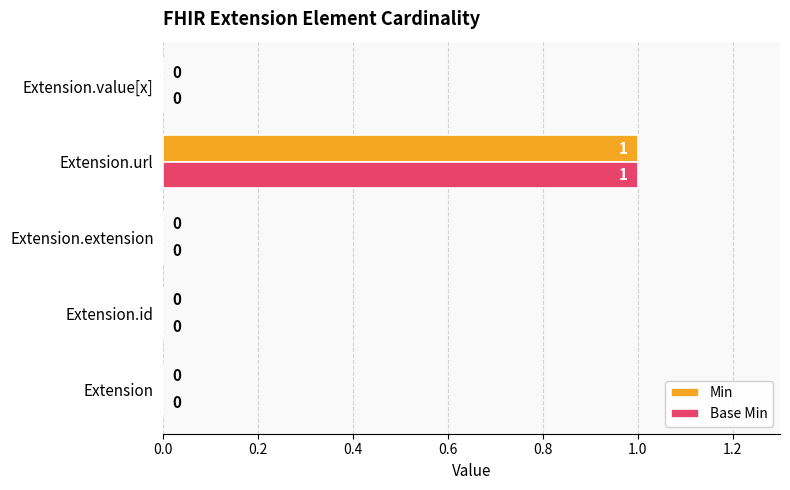

At which category is the sum across all series the highest?

Extension.url